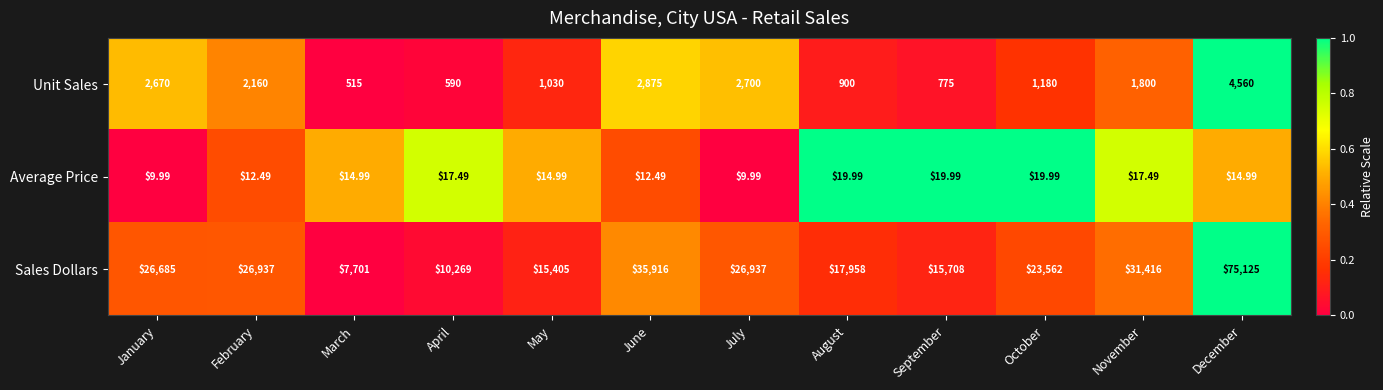

Which series has the widest spread of values?

Sales Dollars